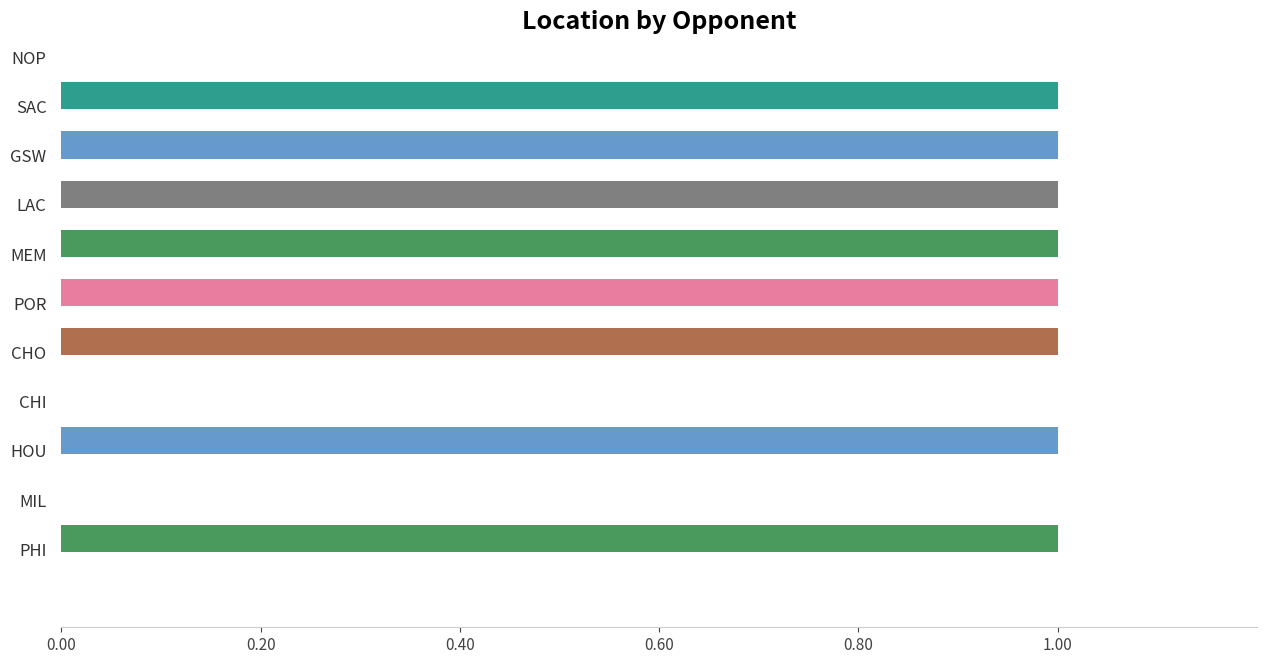

What is the sum of all values?

8